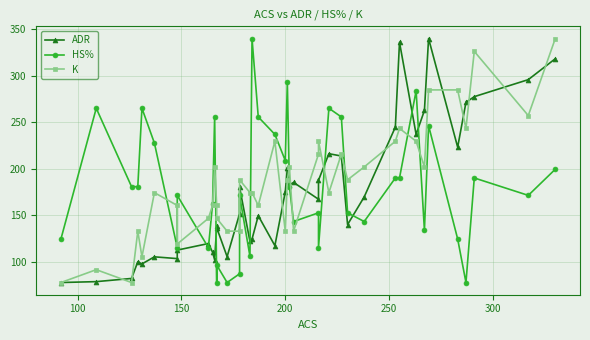

Does the chart have visible grid lines?

Yes